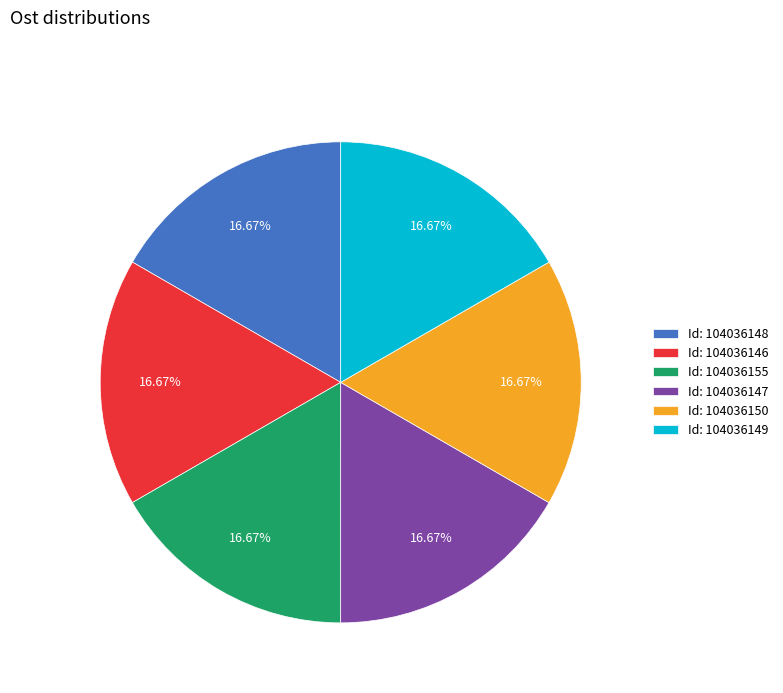

Approximately how many times larger is the value at Id: 104036148 compared to Id: 104036149?

1.0